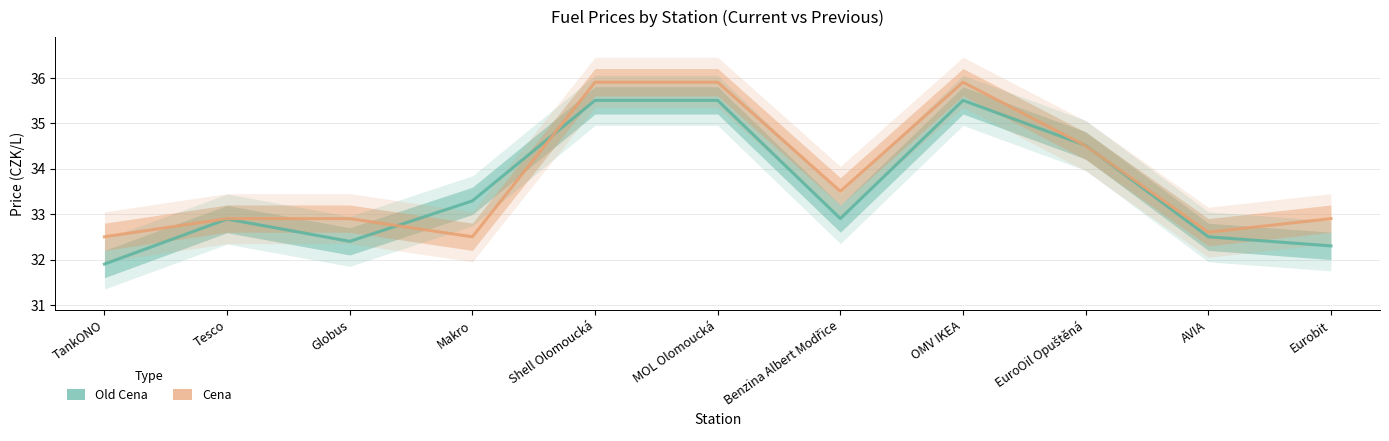

Which series ends up on top after the final intersection of Cena and Old Cena?

Cena